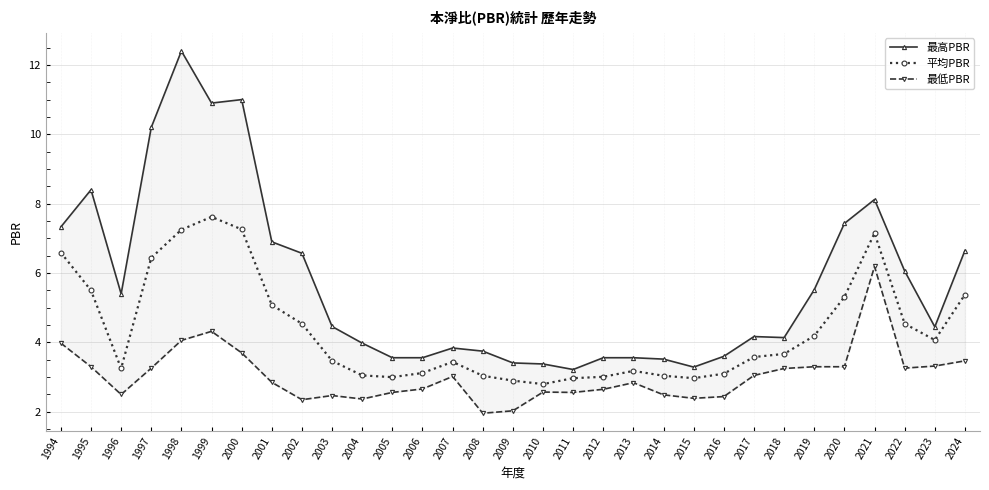

What is the total value across all series at 2015?

8.7